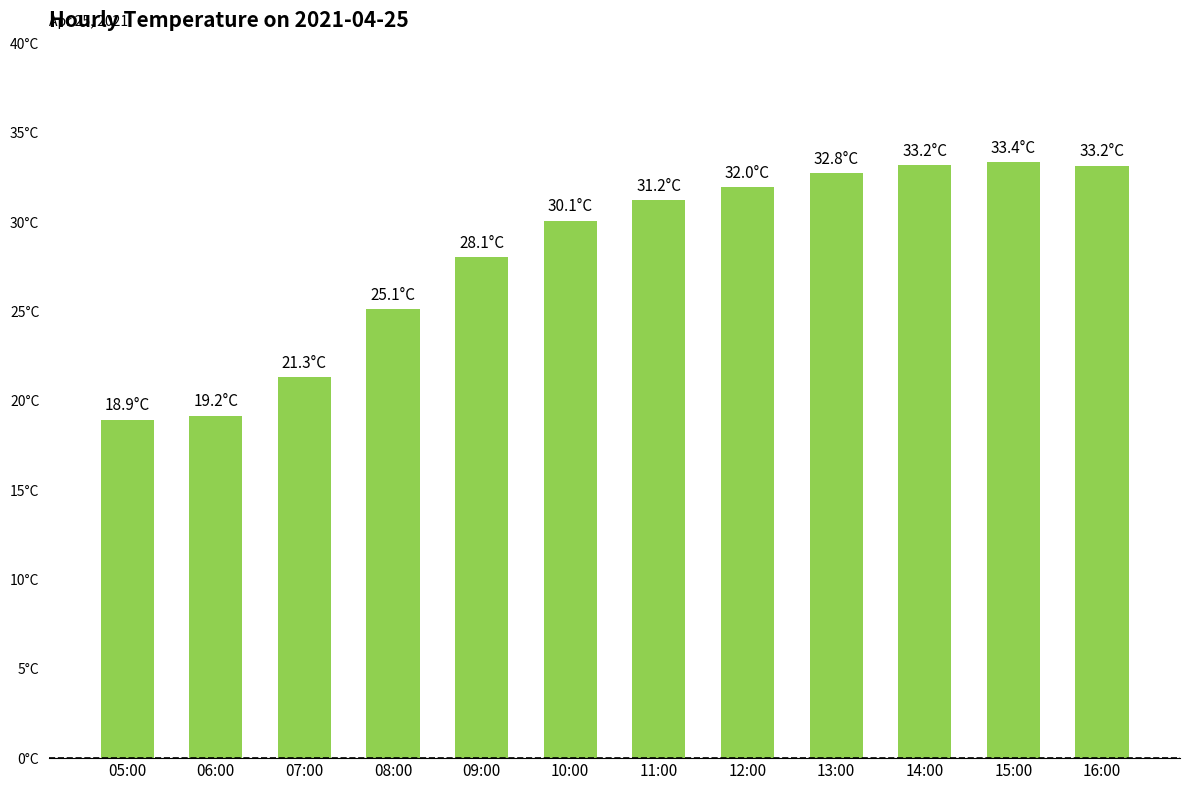

What is the label of the 1st bar from the right?

16:00